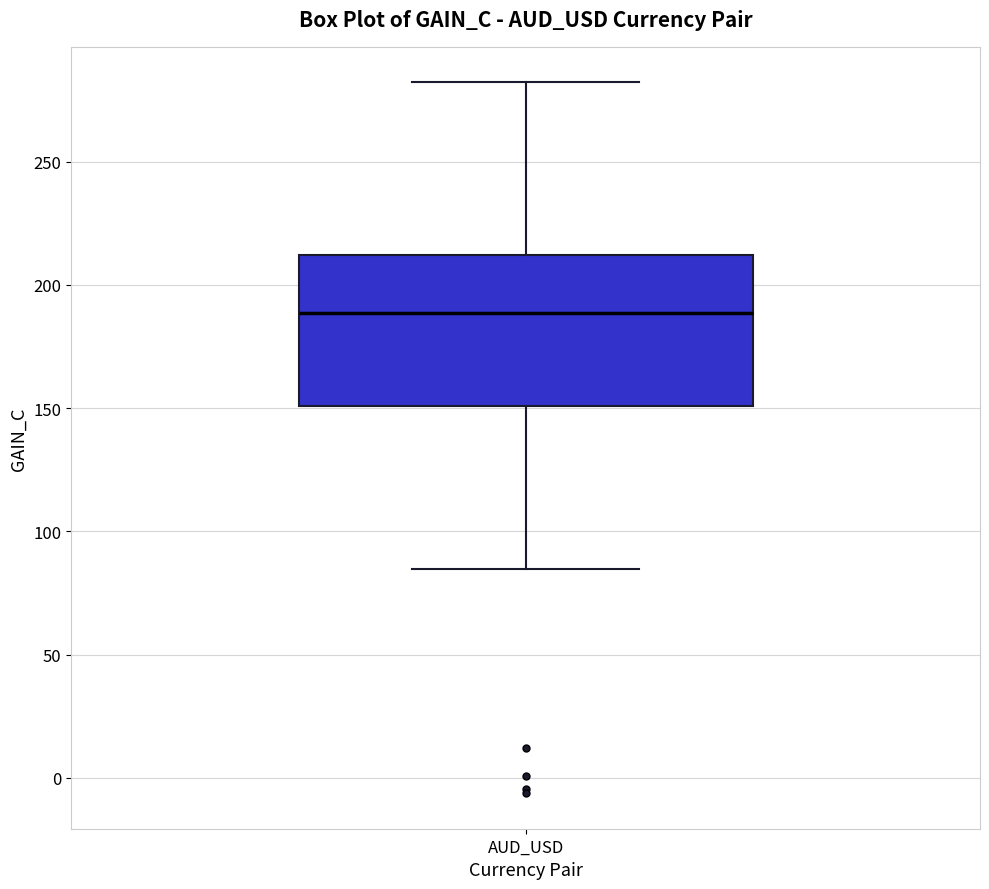

Read this box plot against the y-axis: the position of the median line, the range covered by the box, and the ends of both whiskers. The values are not printed on the chart, so give them approximately, as read against the axis.

median 190, box 150 to 210, whiskers 85 to 280